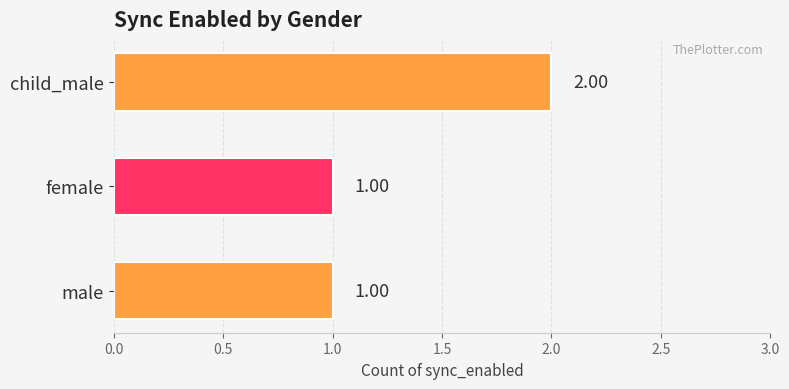

What is the sum of all values?

4